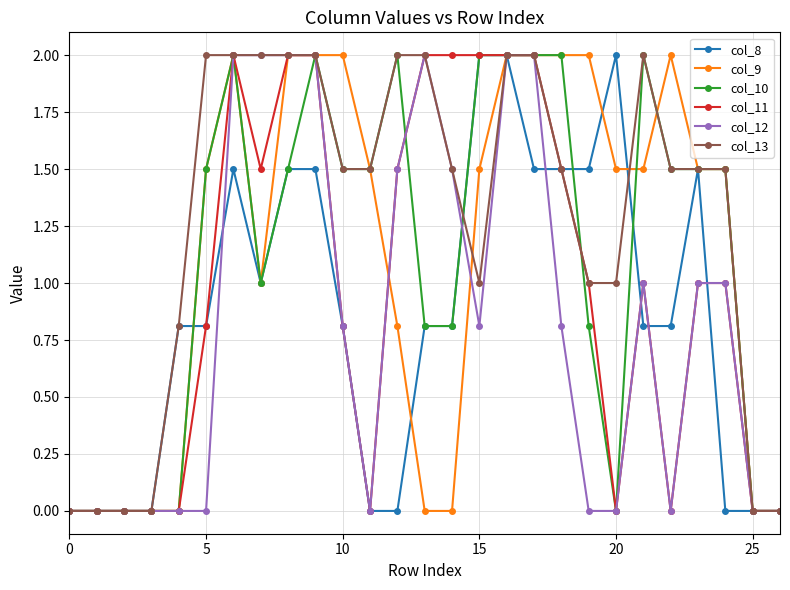

True or false: col_10 has more than 0 points higher than both neighbors.

True